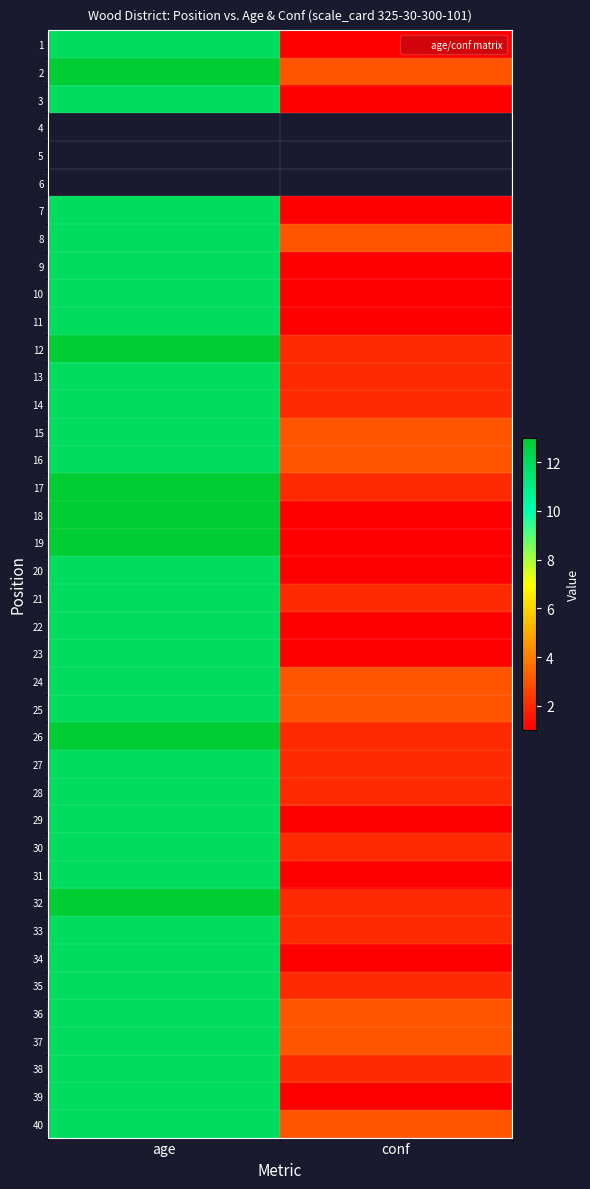

Which series has the widest spread of values?

18